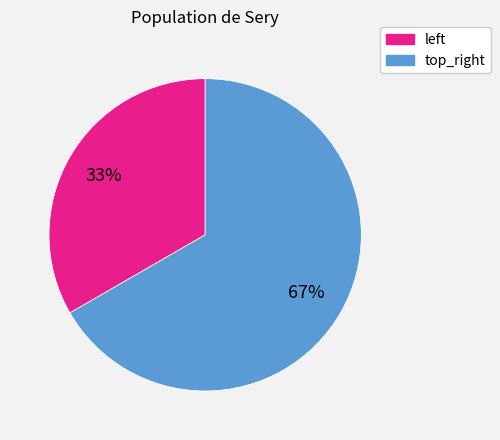

The top_right slice represents 78% of the pie. True or false?

False